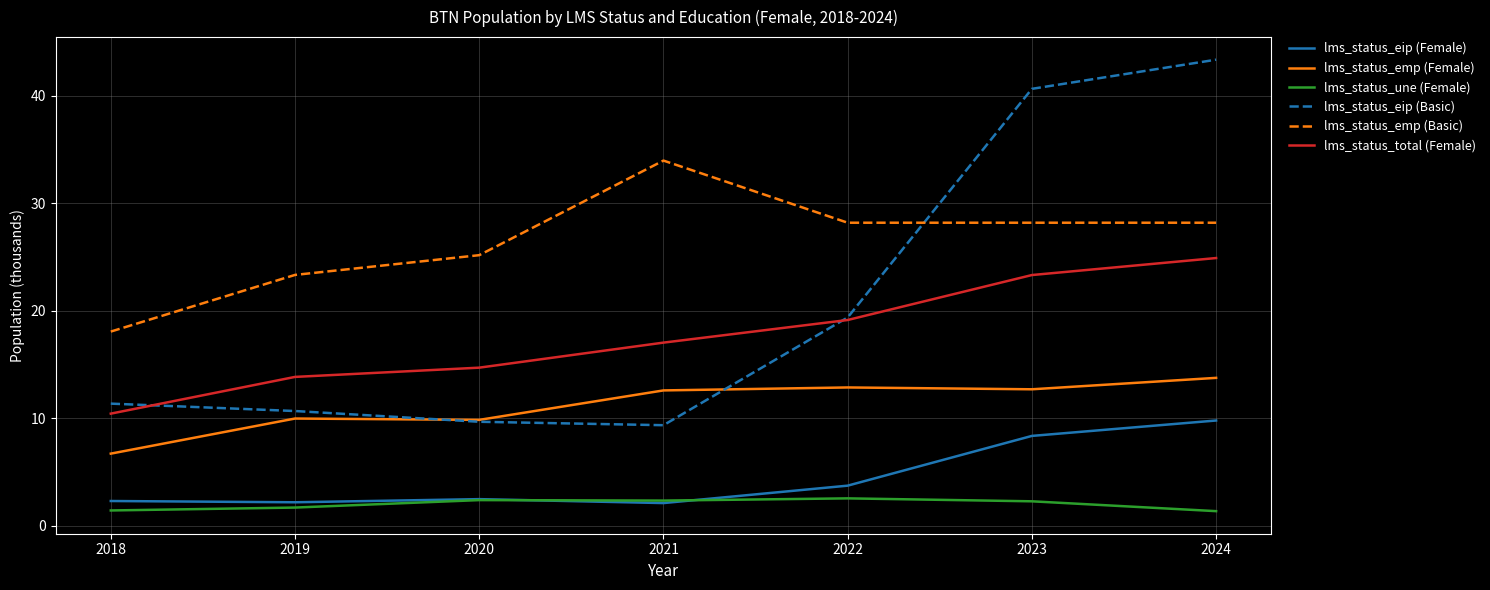

At which label is lms_status_eip (Female) closest to 5?

2022